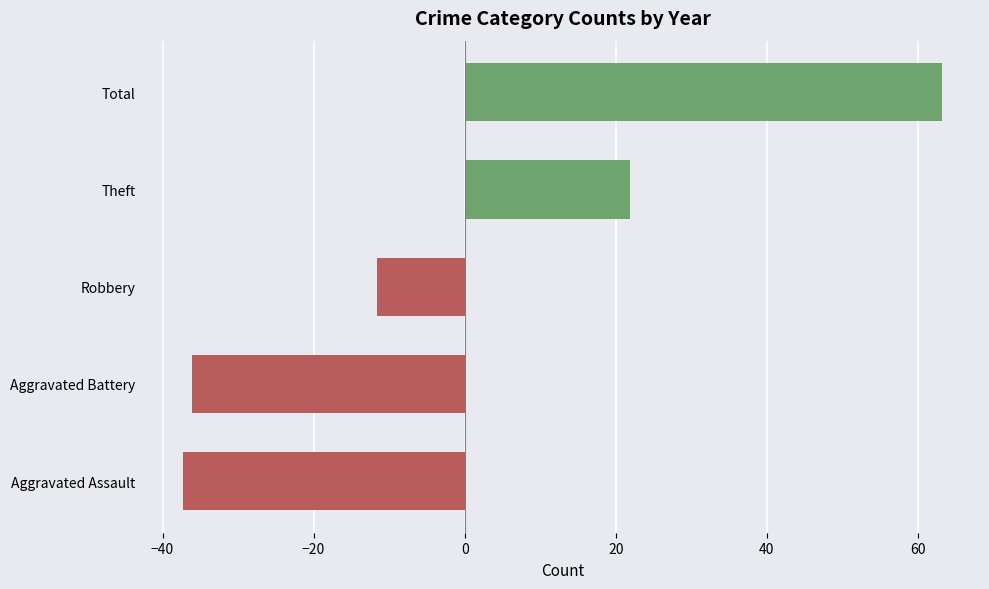

True or false: the data shows -37.3 at Aggravated Assault.

True